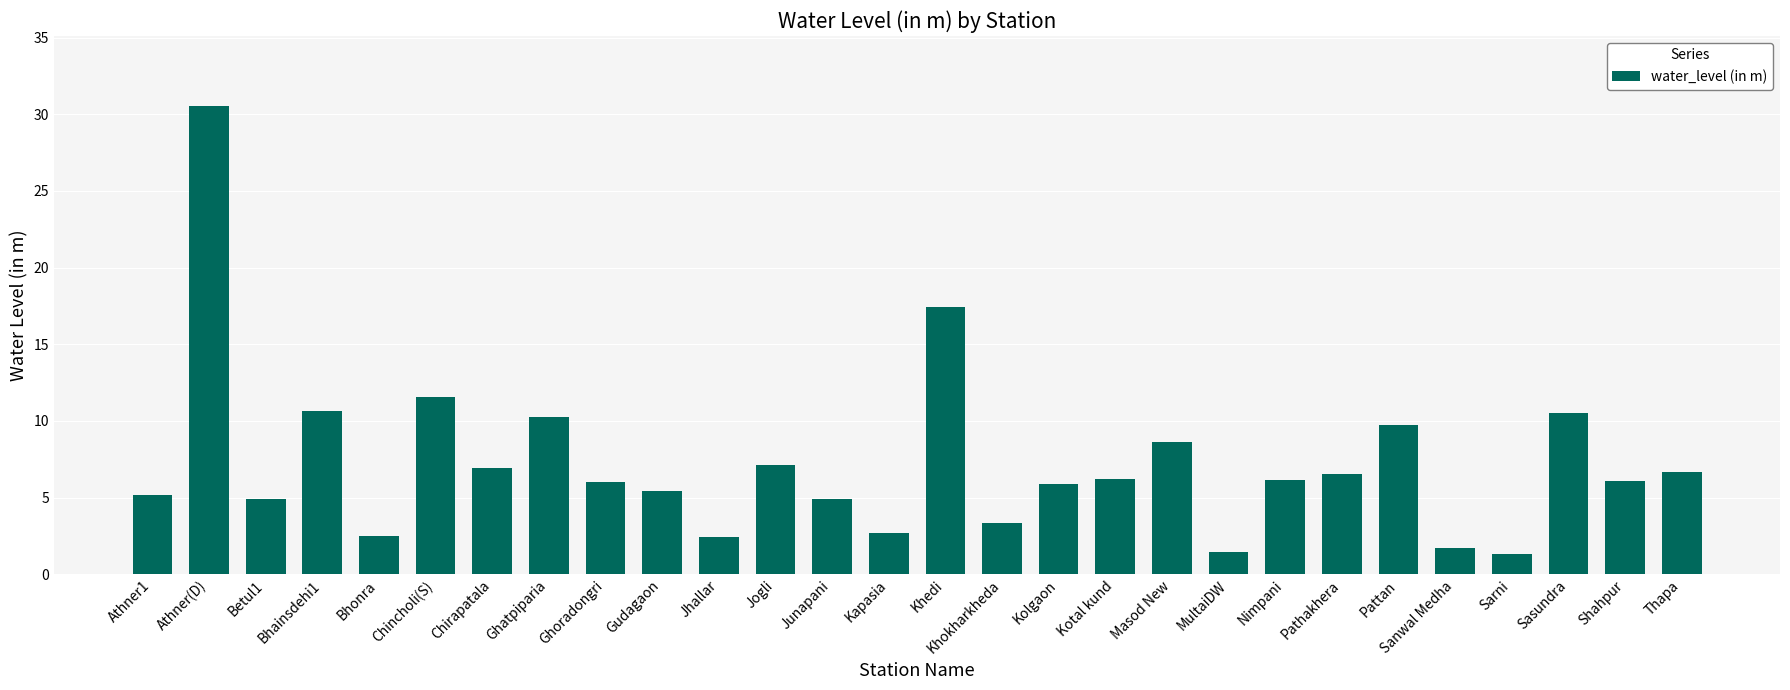

Does the chart contain any negative values?

No